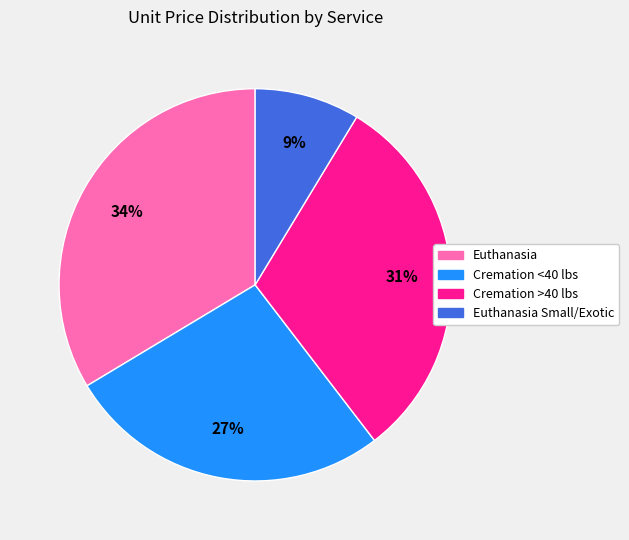

To the nearest percent, what is the average slice percentage?

25%